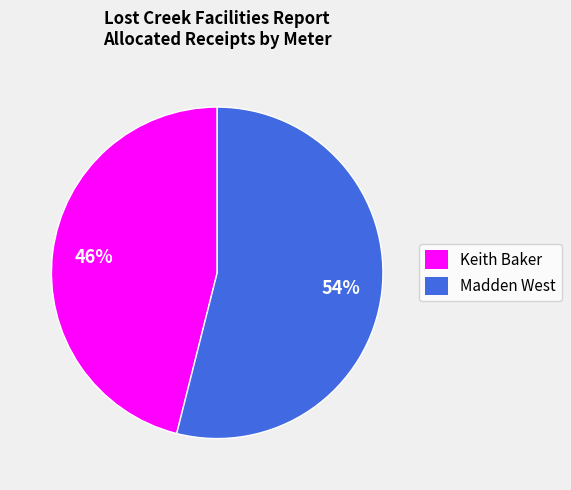

Which category has the smallest portion of the pie?

Keith Baker